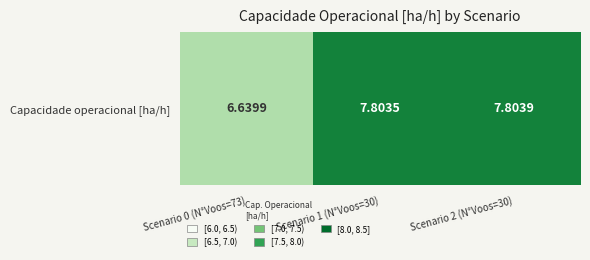

List the labels in order of value, smallest first.

Scenario 0 (N°Voos=73), Scenario 1 (N°Voos=30), Scenario 2 (N°Voos=30)